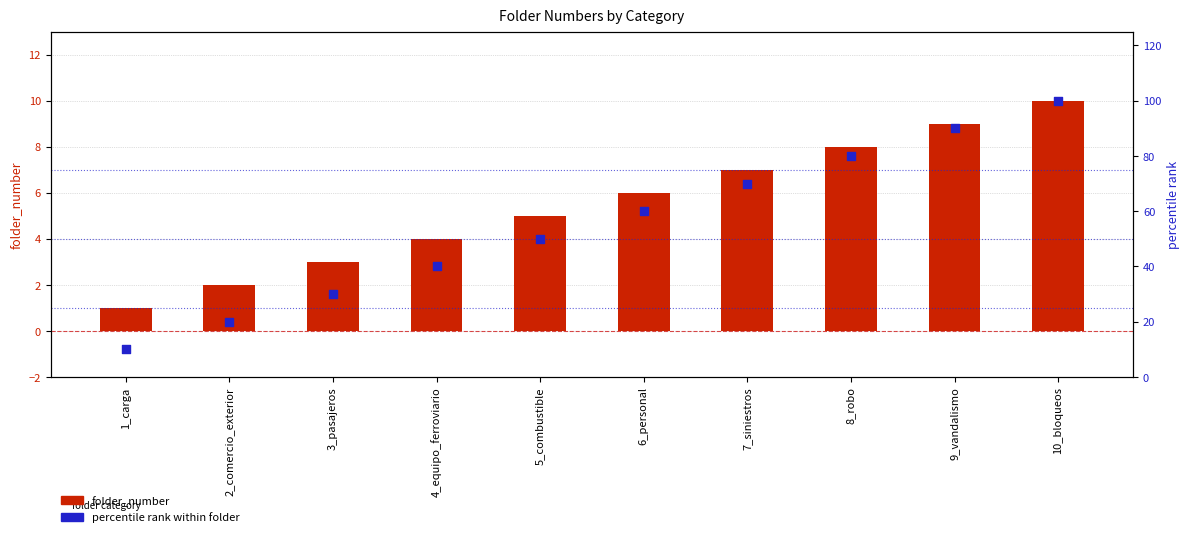

What are all the series names shown in the legend?

folder_number, percentile rank within folder